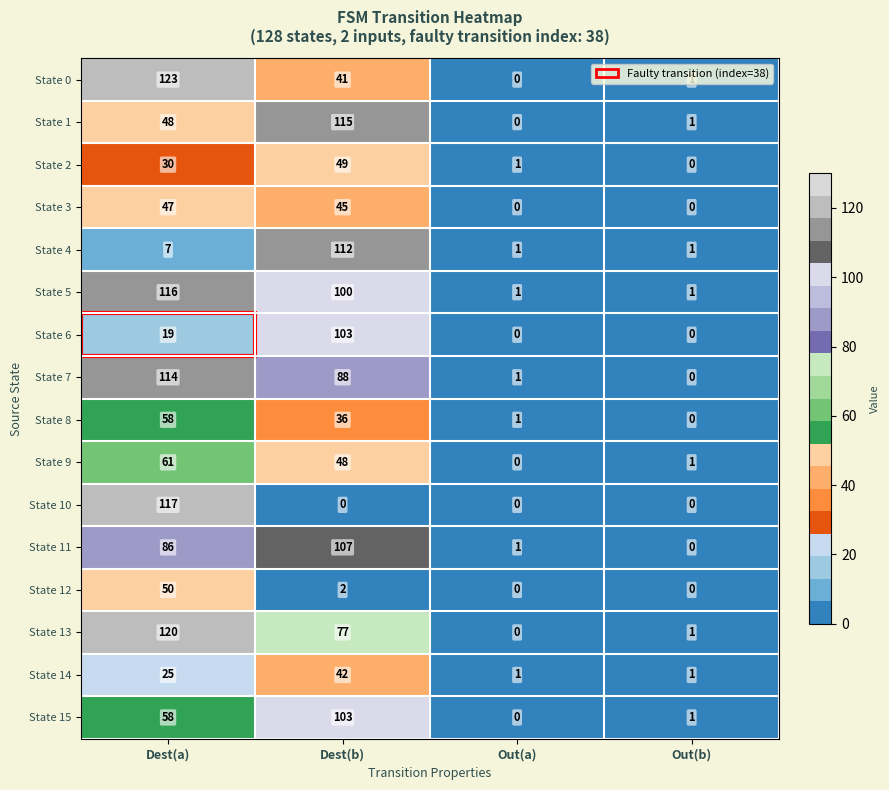

What is the greatest value displayed?

123